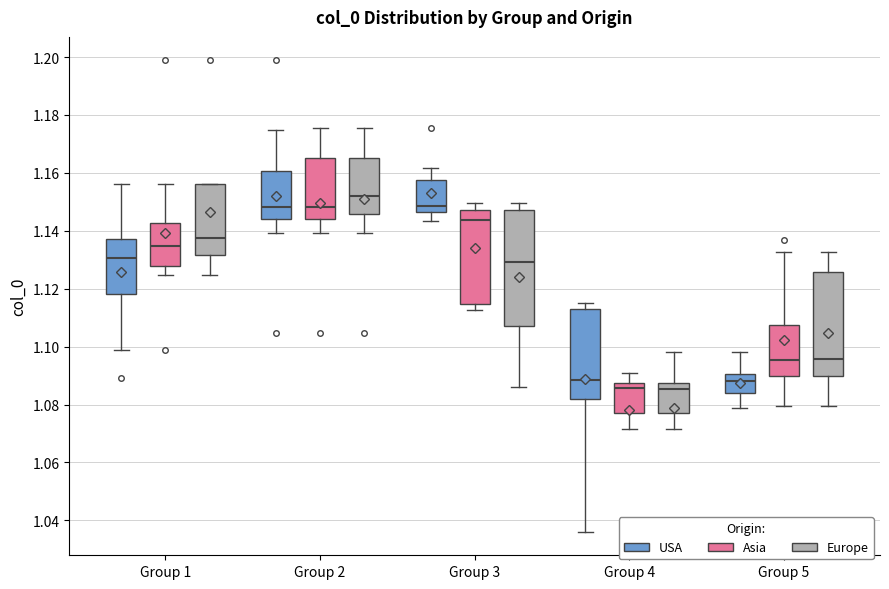

Where does the lower whisker of the box for Group 2 (USA) end on the y-axis? The values are not printed on the chart, so give them approximately, as read against the axis.

1.140